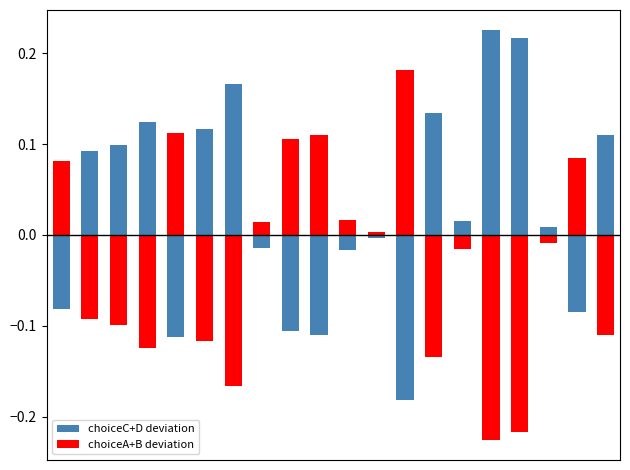

What is the maximum value for choiceC+D deviation?

0.2